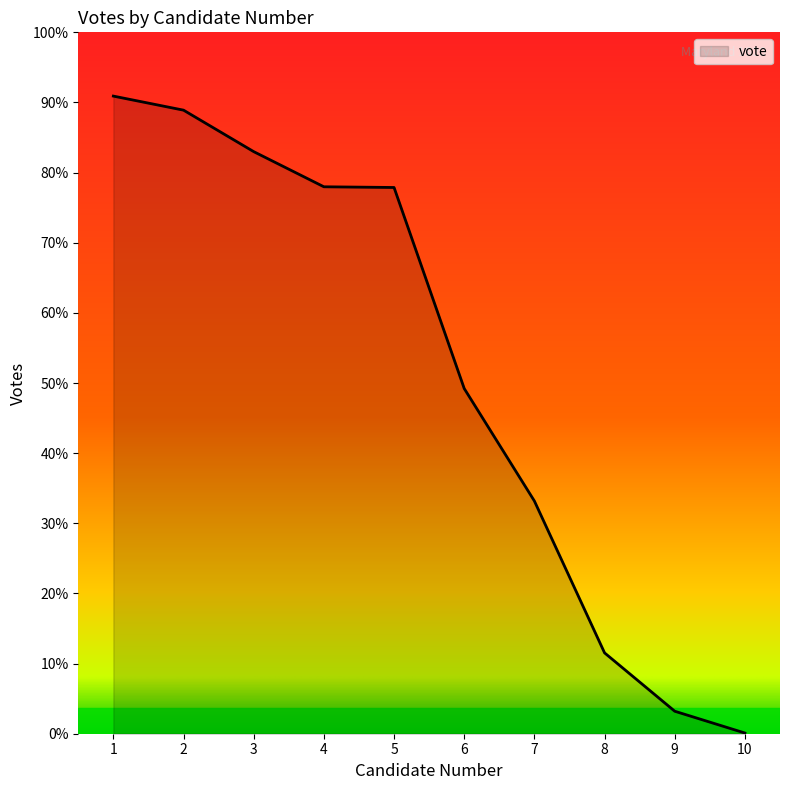

The value at 3 is 568. True or false?

False